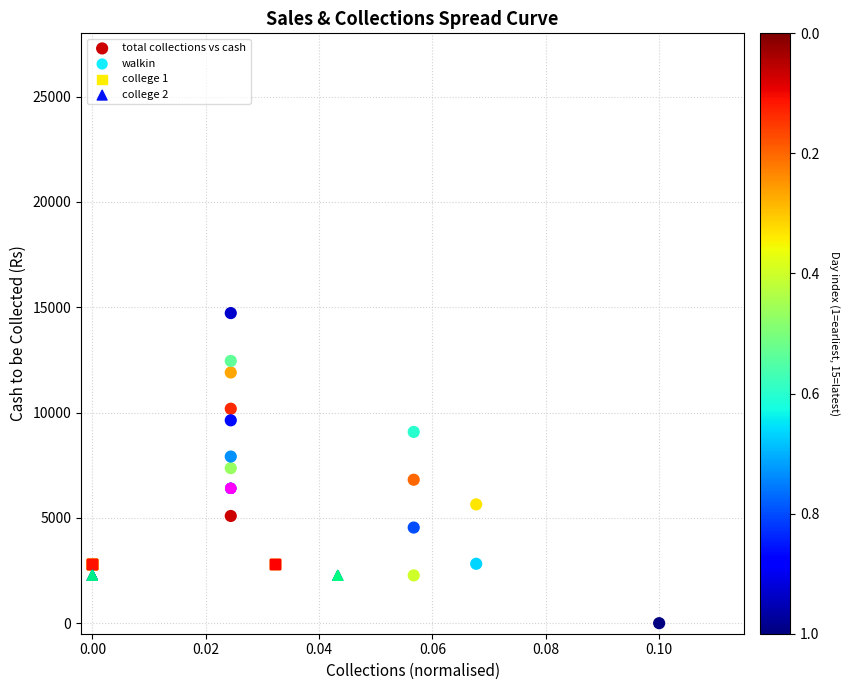

Which series contains the highest Y value?

total collections vs cash